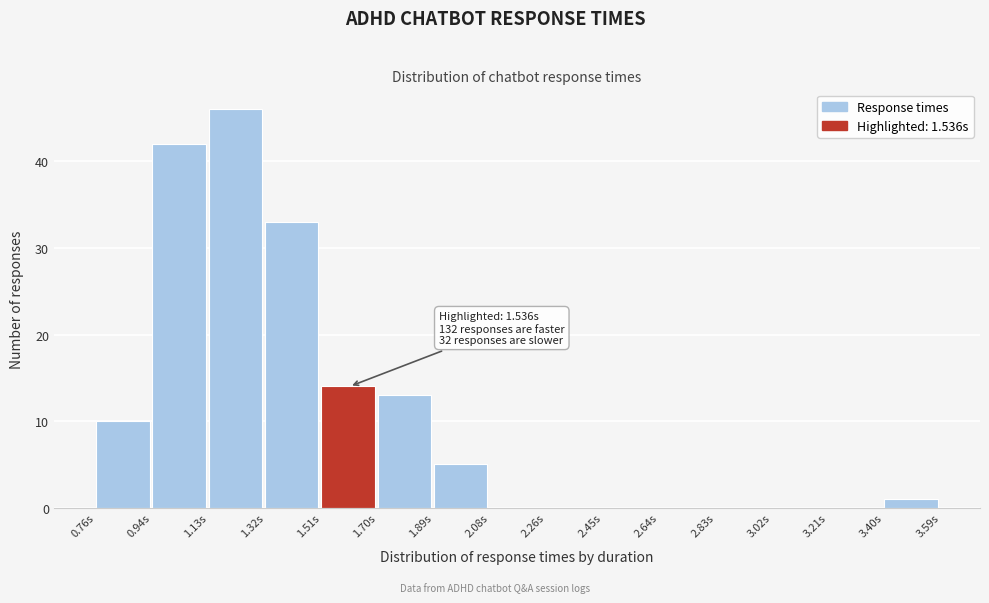

Over which range of the x-axis is the bar tallest?

1.14 to 1.32